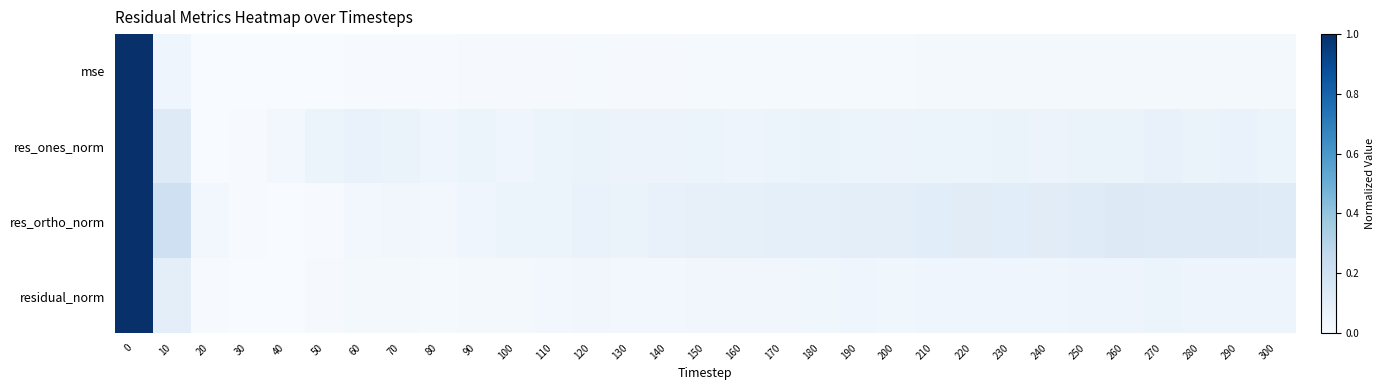

Which has a higher value, 130 or 80?

130